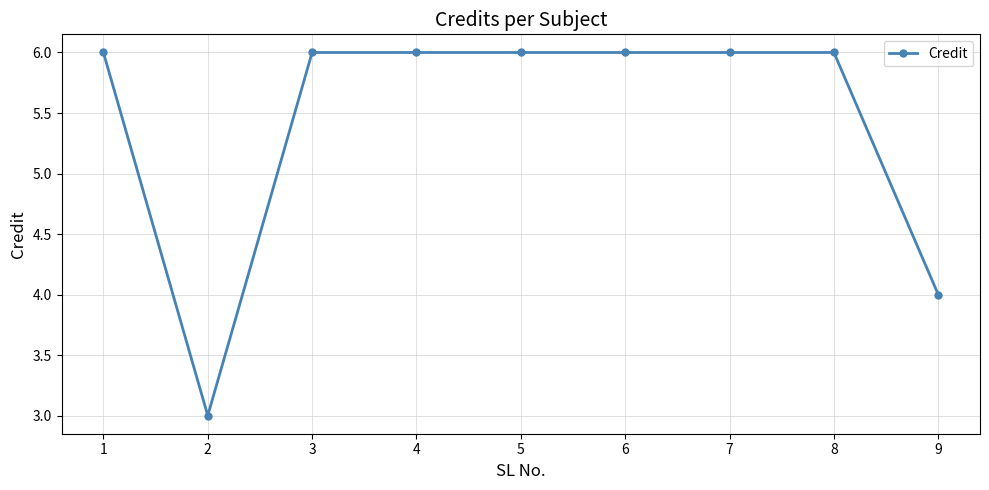

What is the difference between the maximum and minimum values?

3